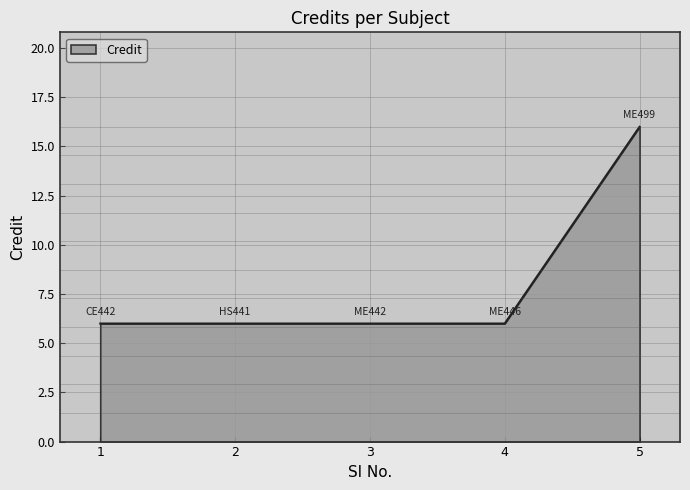

Reading left to right, extract all data points from this chart.

1=6	2=6	3=6	4=6	5=16